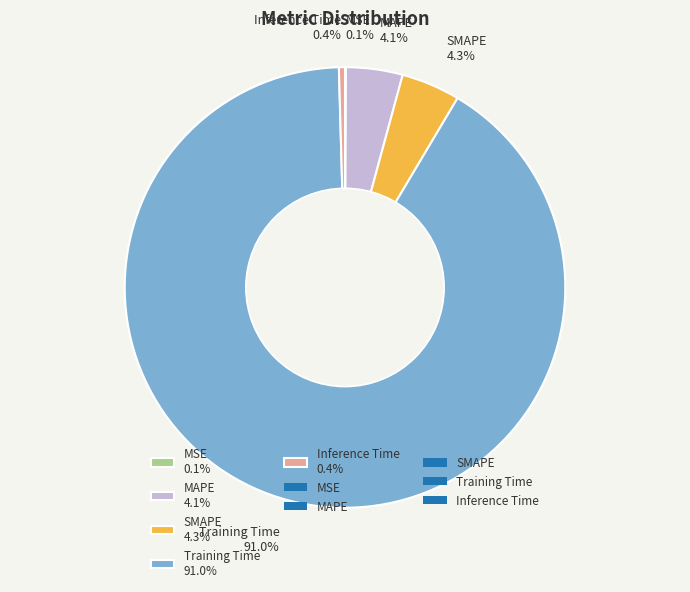

What percentage is the SMAPE slice, to the nearest percent?

4%